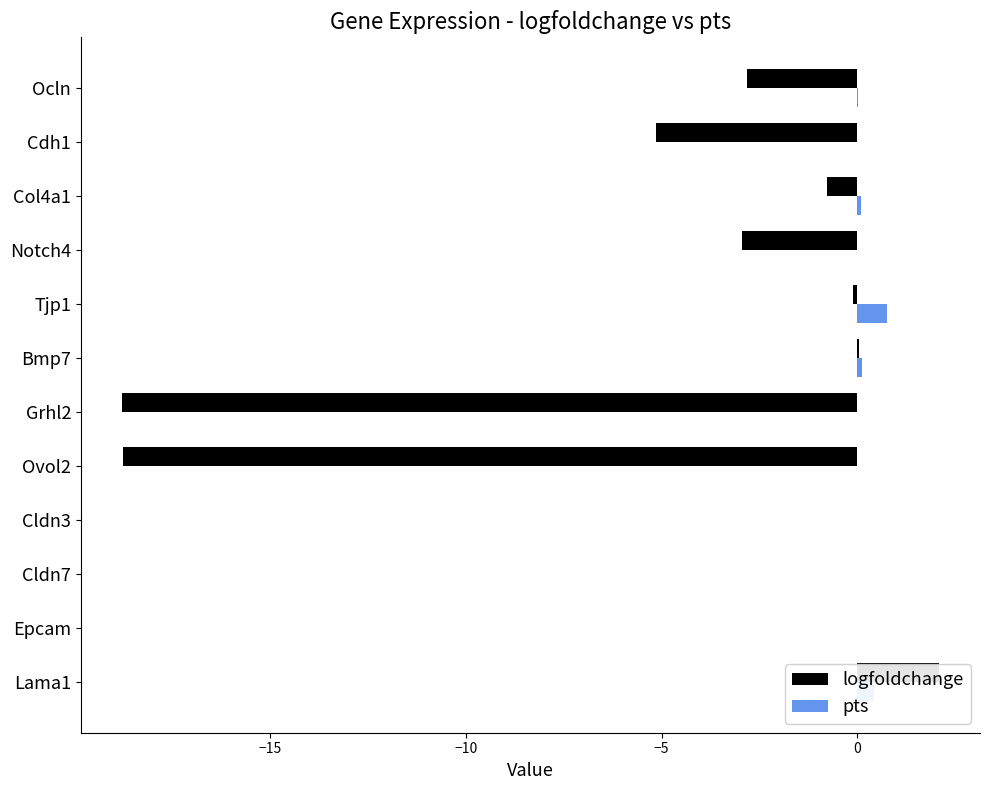

What is the sum of all logfoldchange values?

-47.2